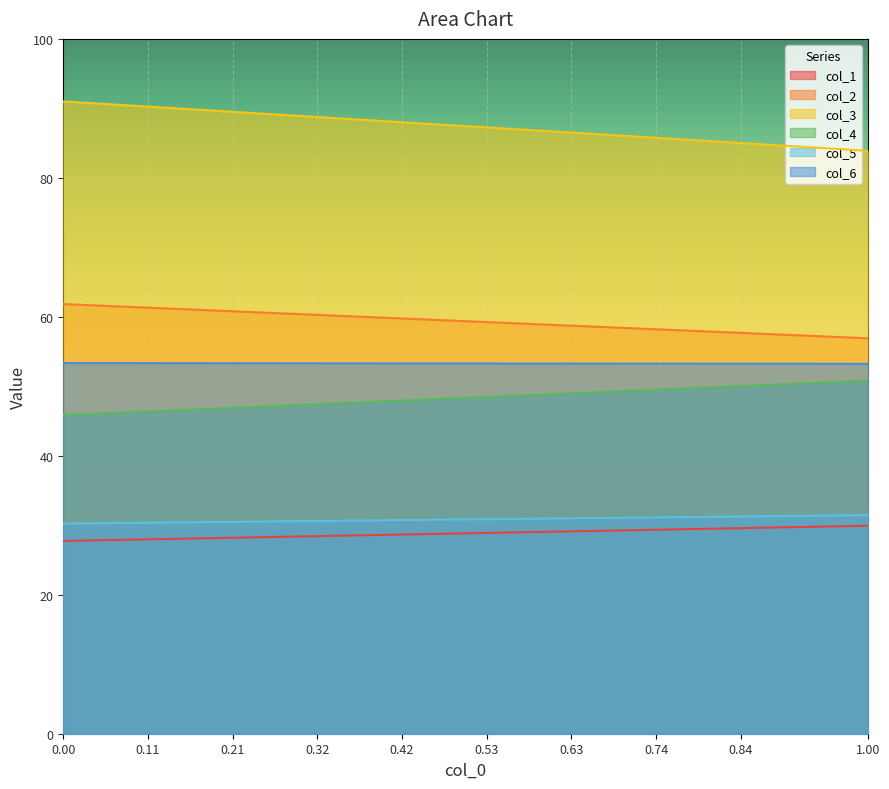

List the series in order of their peak value, highest first.

col_3, col_2, col_6, col_4, col_5, col_1